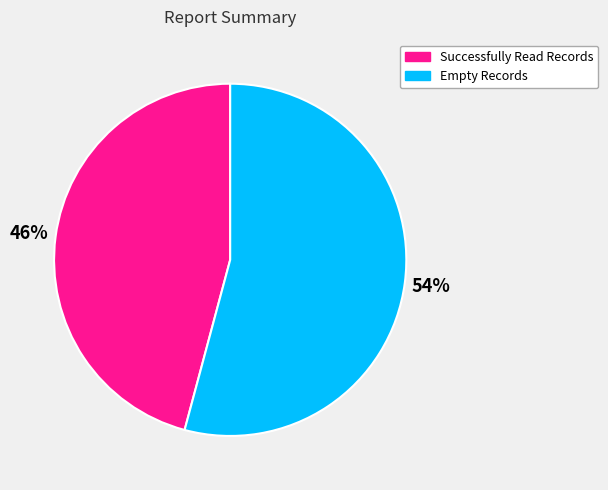

To the nearest percent, what is the difference between the Empty Records and Successfully Read Records slice percentages?

8%